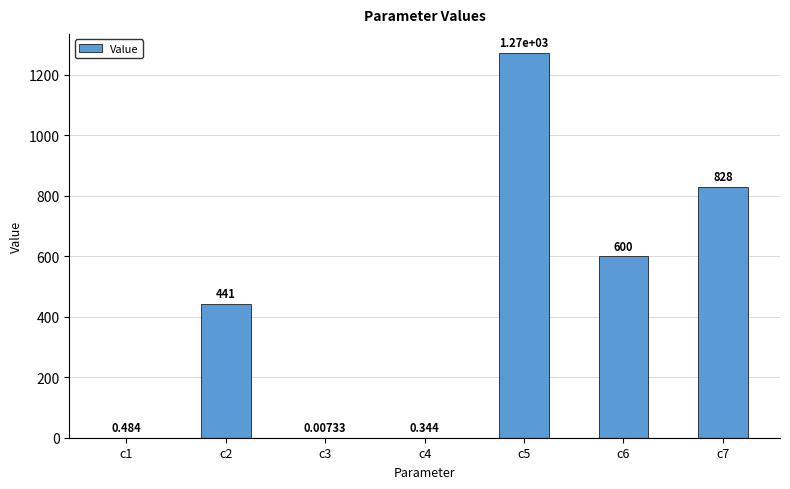

How many categories are shown in the chart?

7